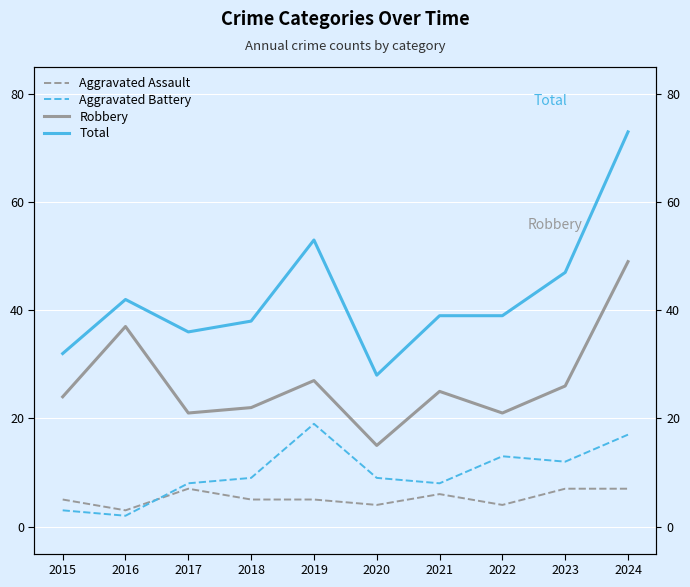

The value of Robbery at 2015 is 24. True or false?

True